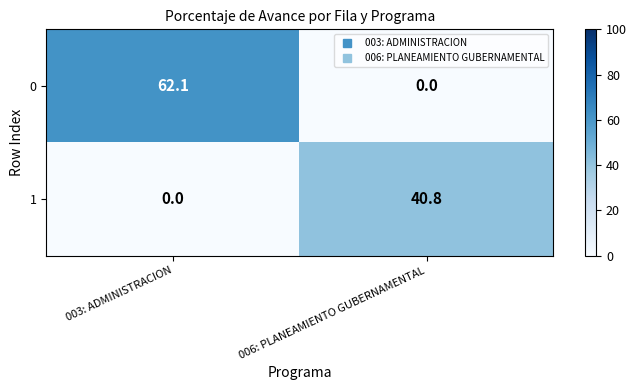

Which series has the widest spread of values?

0